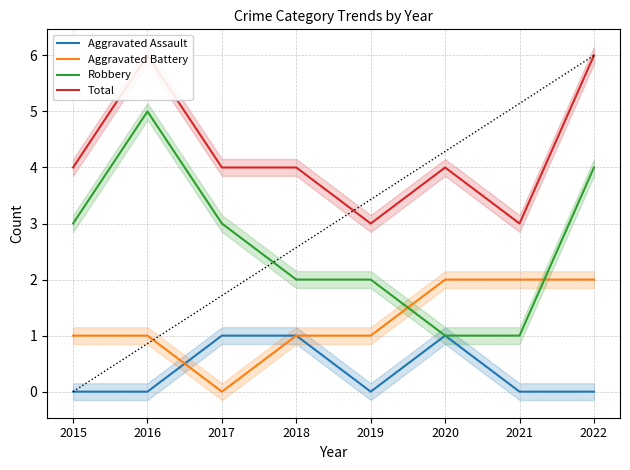

Reading left to right, what are all the values shown in this chart?

Aggravated Assault: 2015=0	2016=0	2017=1	2018=1	2019=0	2020=1	2021=0	2022=0
Aggravated Battery: 2015=1	2016=1	2017=0	2018=1	2019=1	2020=2	2021=2	2022=2
Robbery: 2015=3	2016=5	2017=3	2018=2	2019=2	2020=1	2021=1	2022=4
Total: 2015=4	2016=6	2017=4	2018=4	2019=3	2020=4	2021=3	2022=6